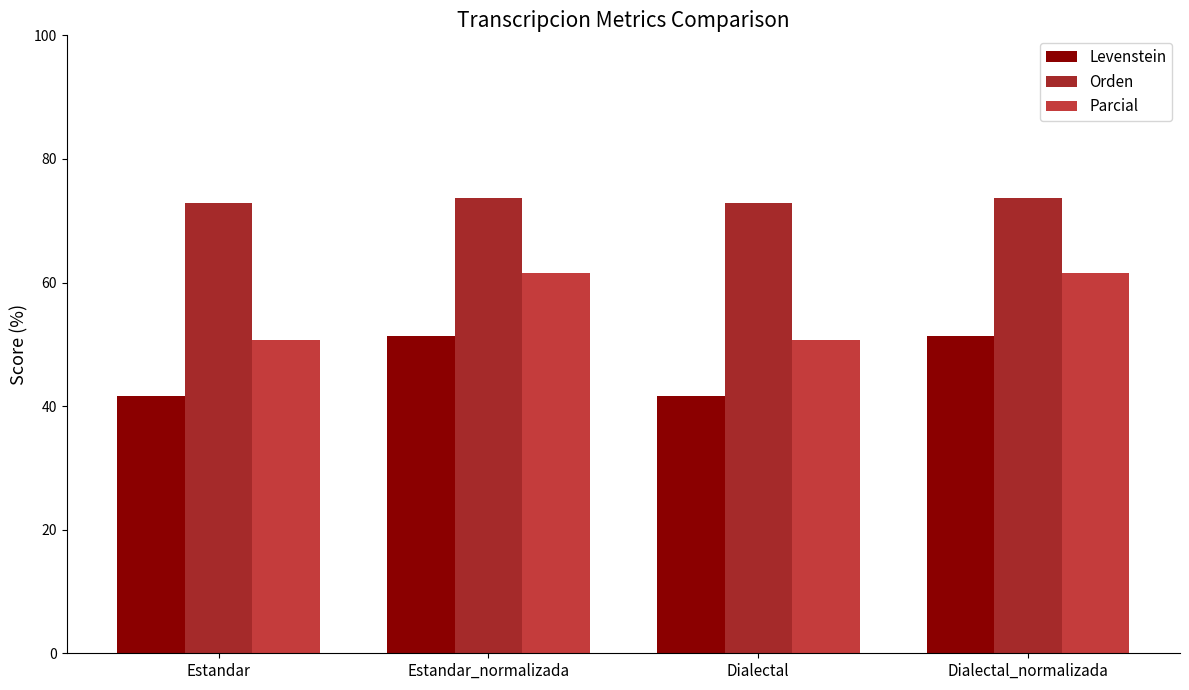

Which series has the widest spread of values?

Parcial